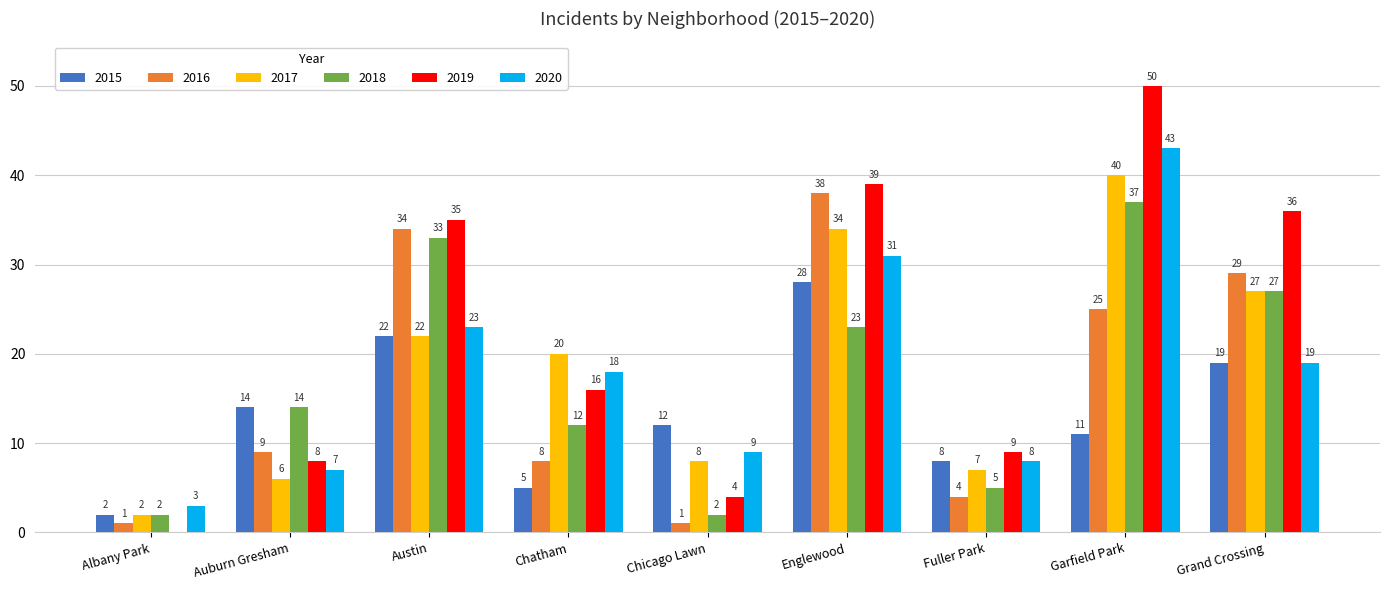

What are all the series names shown in the legend?

2015, 2016, 2017, 2018, 2019, 2020